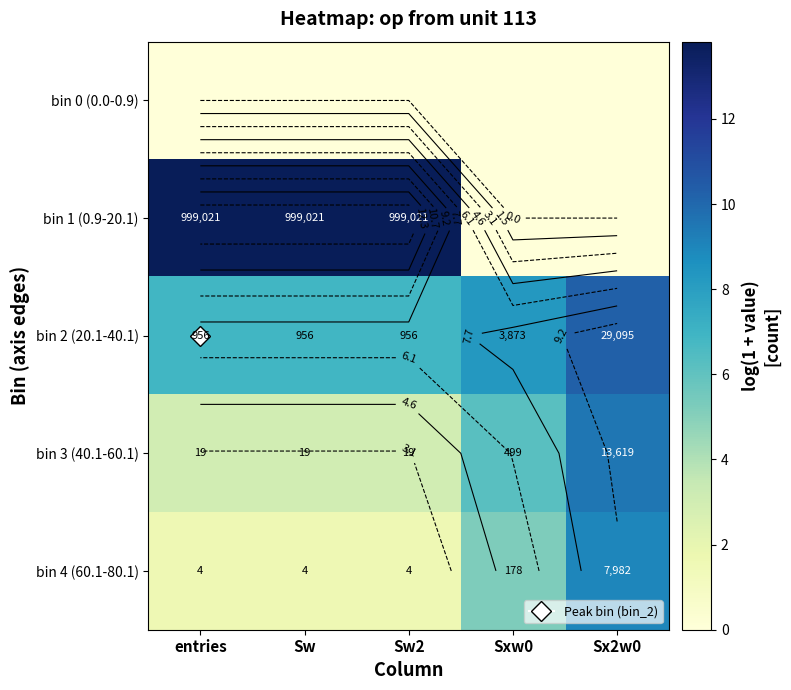

Which series has the widest spread of values?

bin 1 (0.9-20.1)